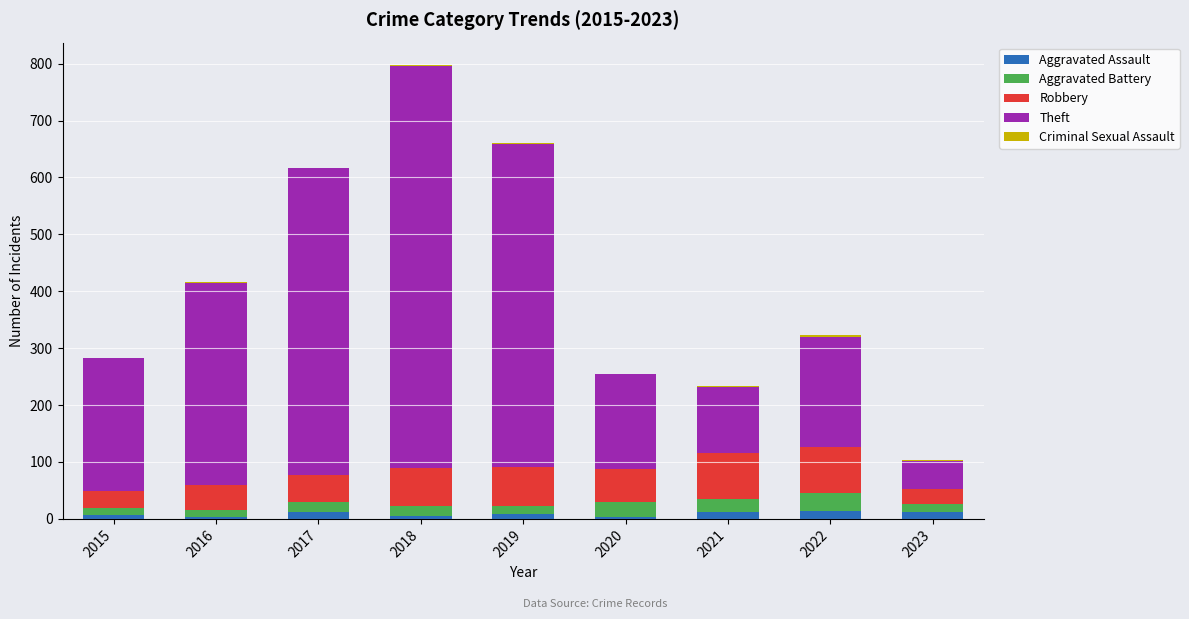

At which category is the sum across all series the highest?

2018